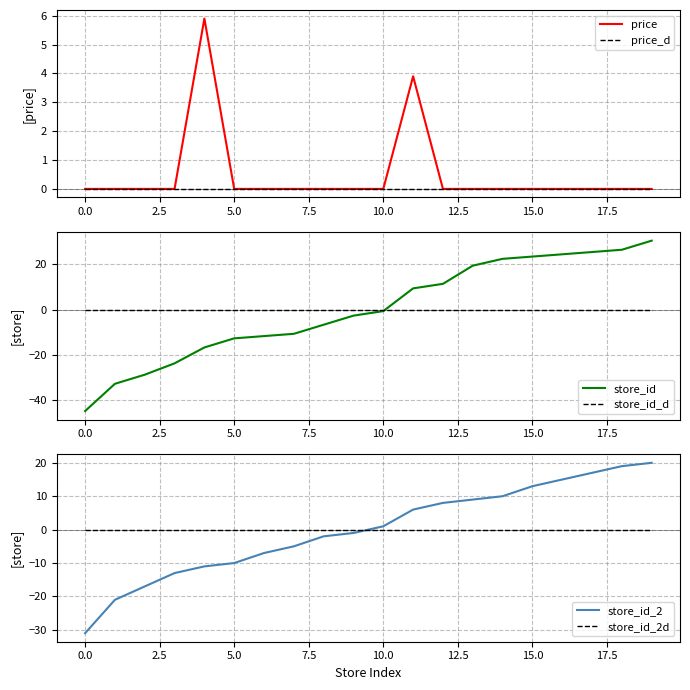

What is the total value across all series at 16?

39.3